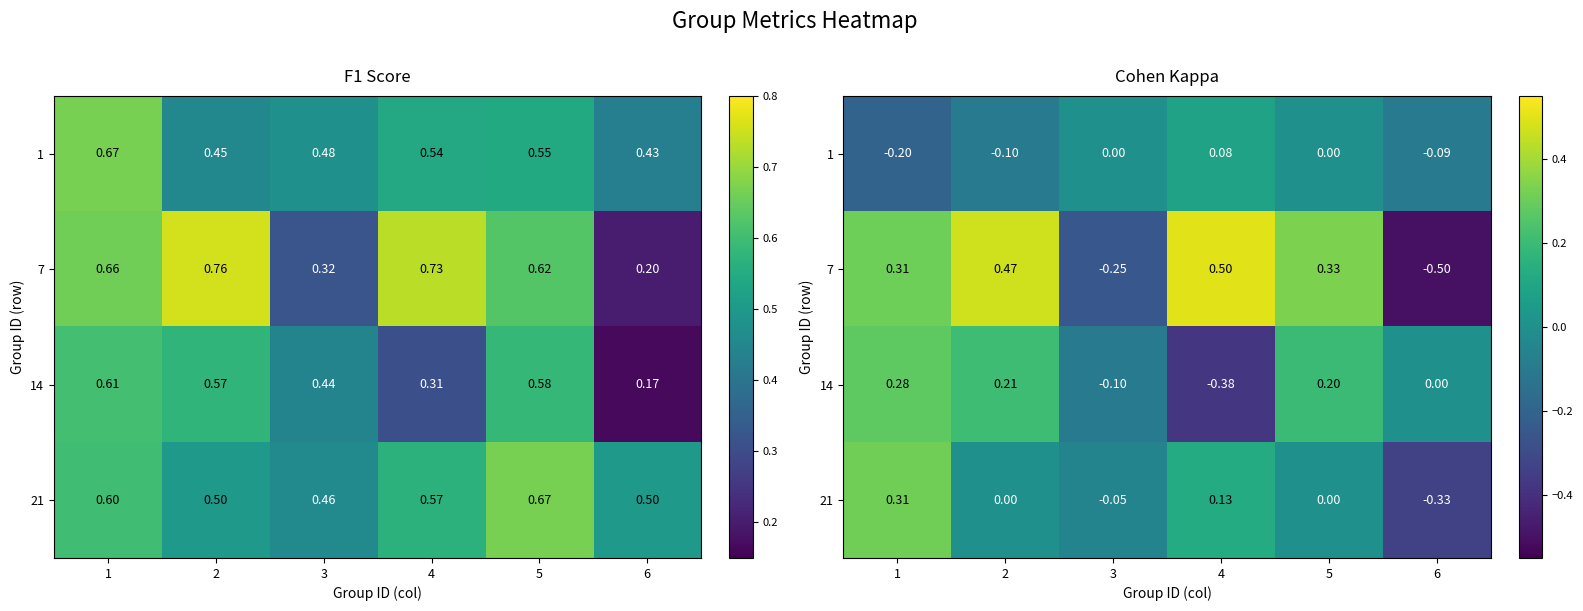

What is the sum of the 7 values at 3 and 2?

0.2